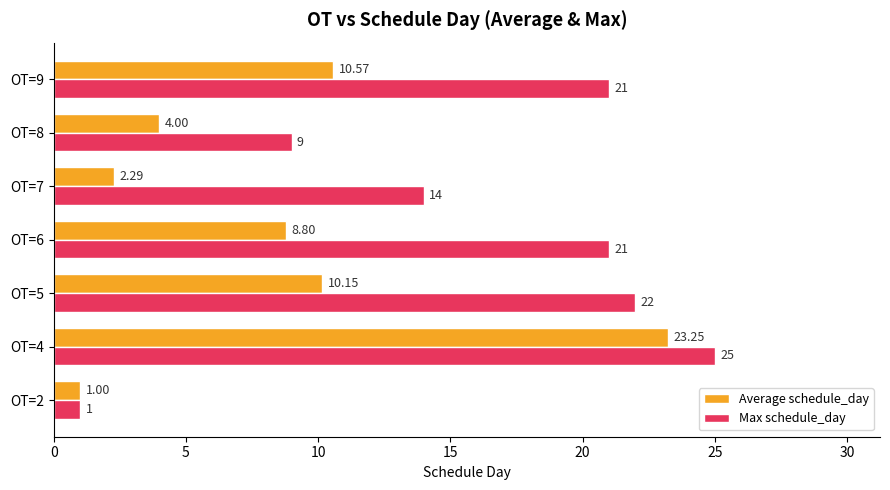

Which series has the largest total across all categories?

Max schedule_day